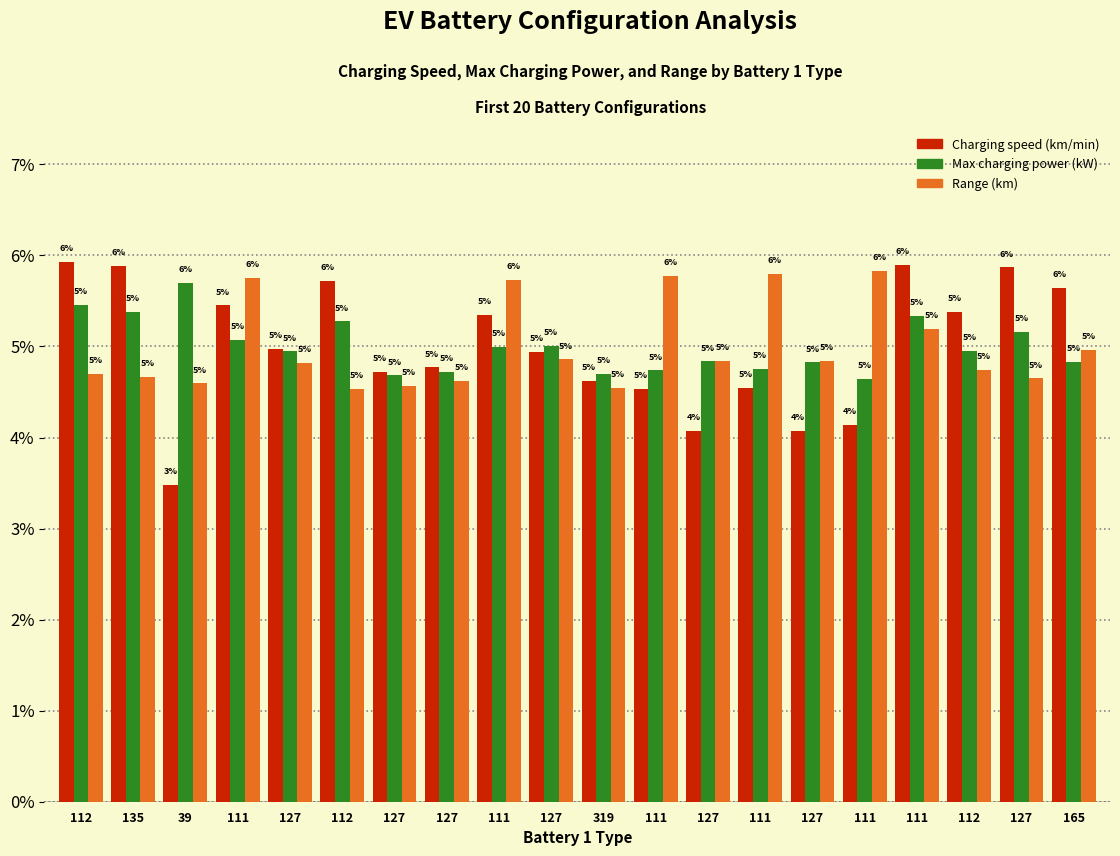

True or false: Max charging power (kW) has a value of 5.1 at 111.

True